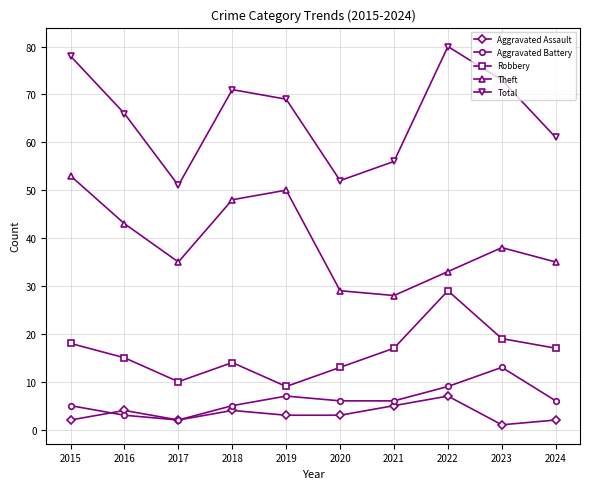

Which series changed the most between 2021 and 2023?

Total